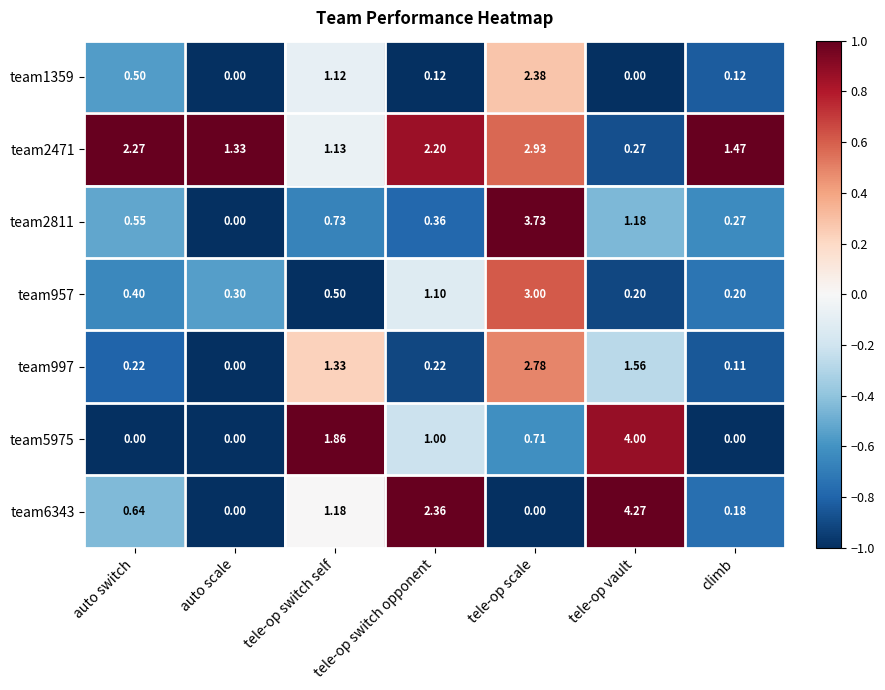

Which category has the highest value in the team6343 series?

tele-op vault